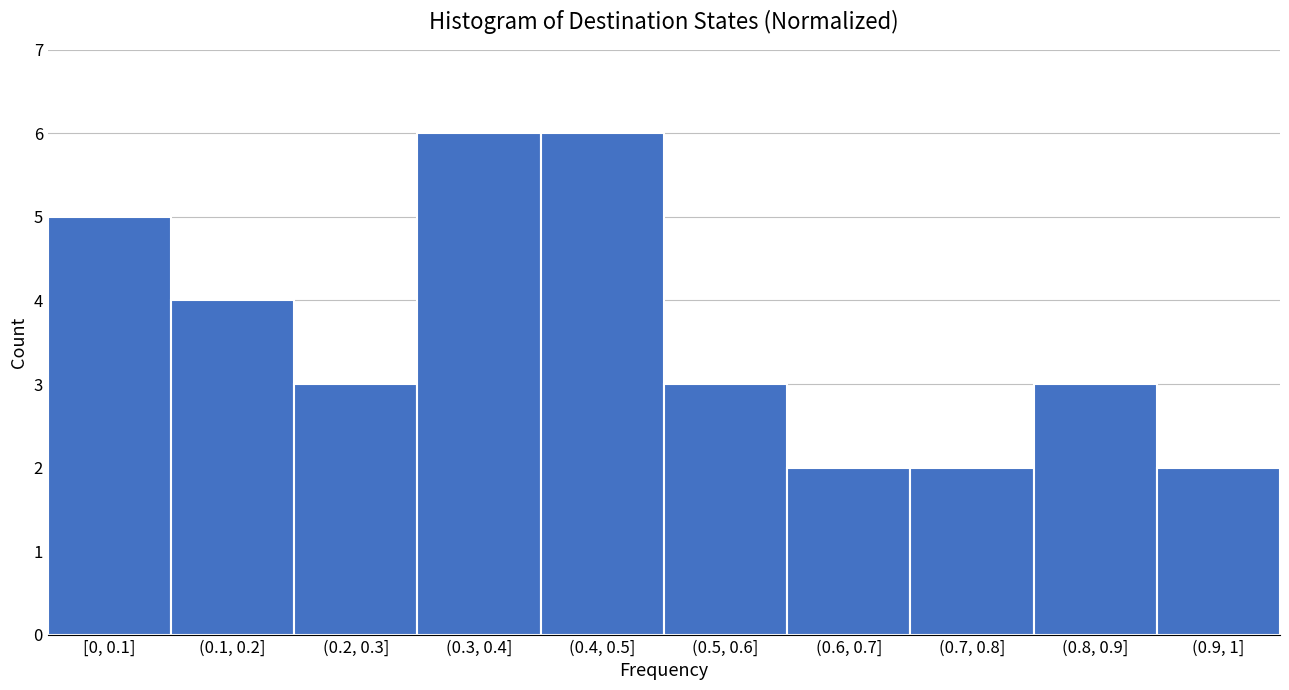

Reading left to right, transcribe all the data shown in this chart.

[0, 0.1]=5	(0.1, 0.2]=4	(0.2, 0.3]=3	(0.3, 0.4]=6	(0.4, 0.5]=6	(0.5, 0.6]=3	(0.6, 0.7]=2	(0.7, 0.8]=2	(0.8, 0.9]=3	(0.9, 1]=2